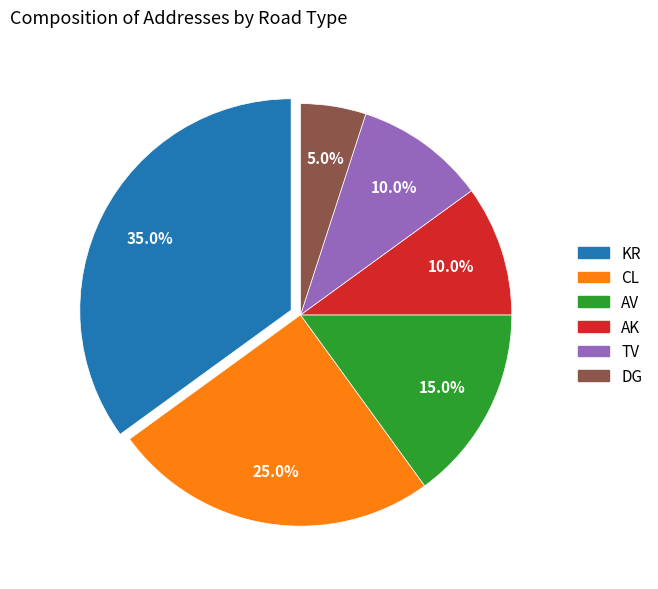

Does any single category account for the majority?

No